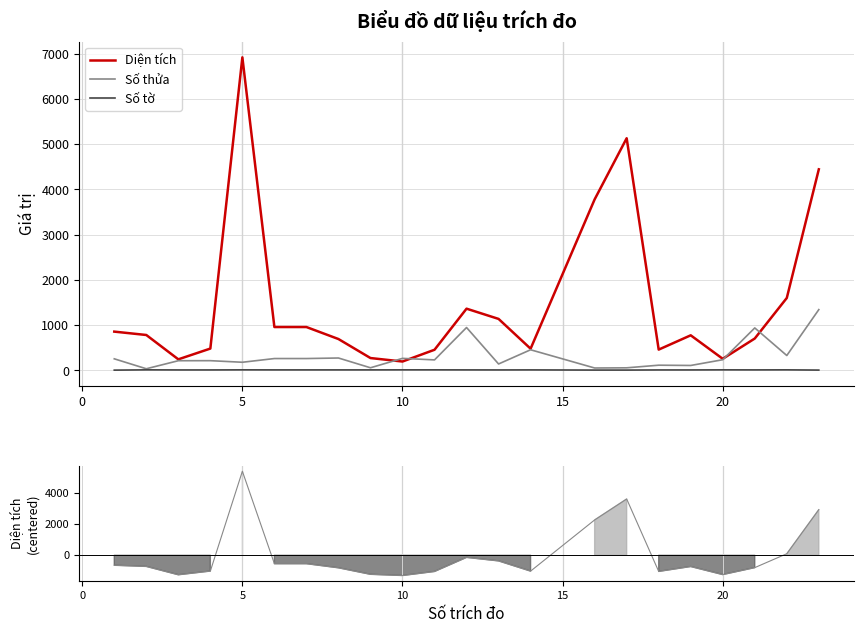

What is the maximum value shown in the chart?

6919.4